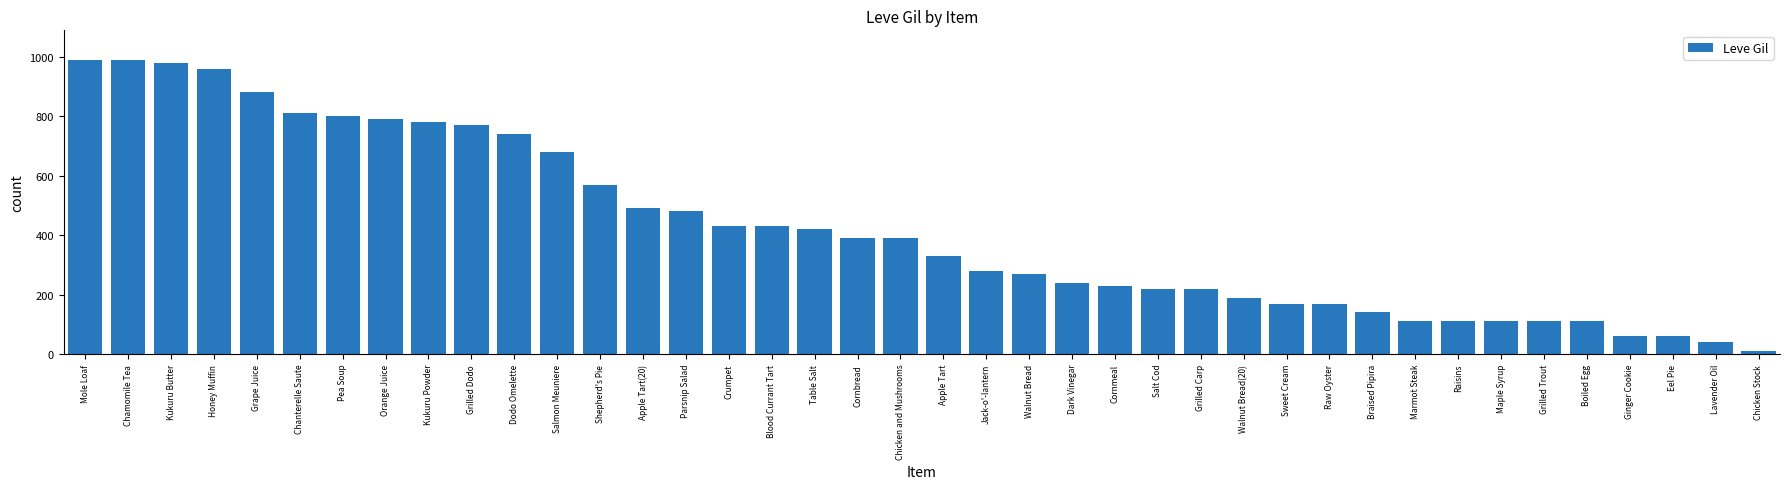

The chart shows a value of 480 at Parsnip Salad. True or false?

True